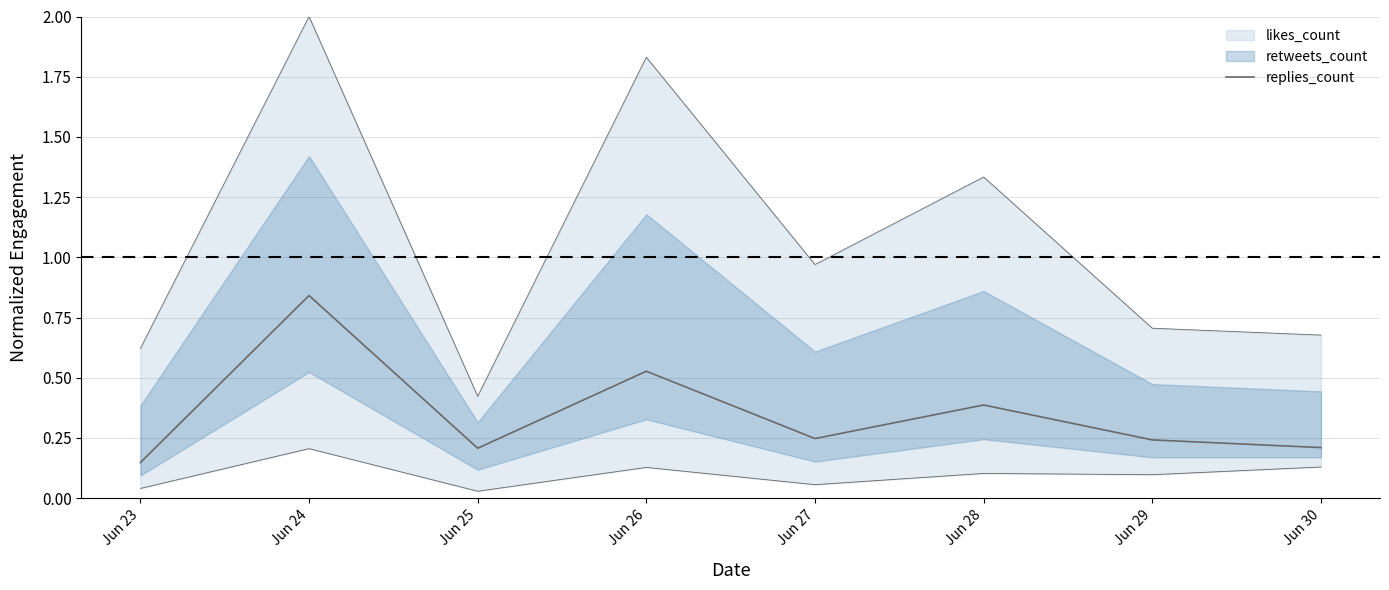

What is the sum of all values?

2.8